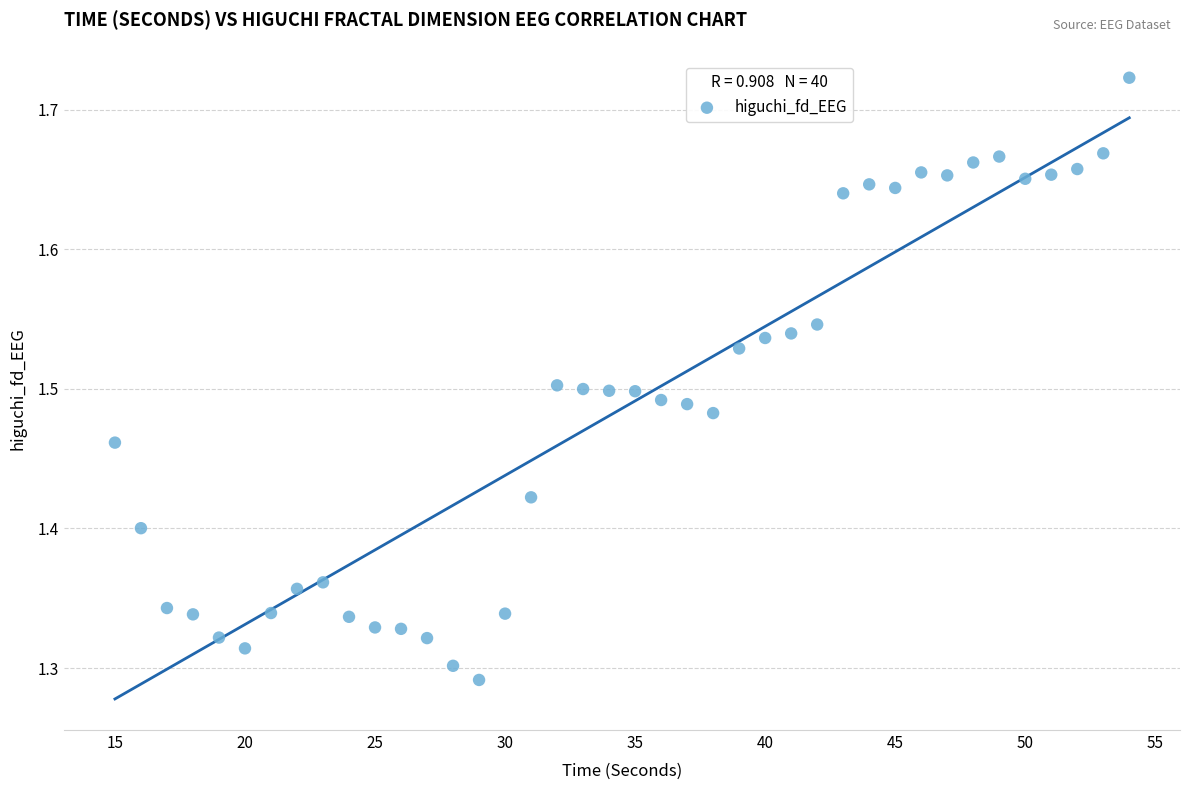

What is the range of Y values (max minus min)?

0.4